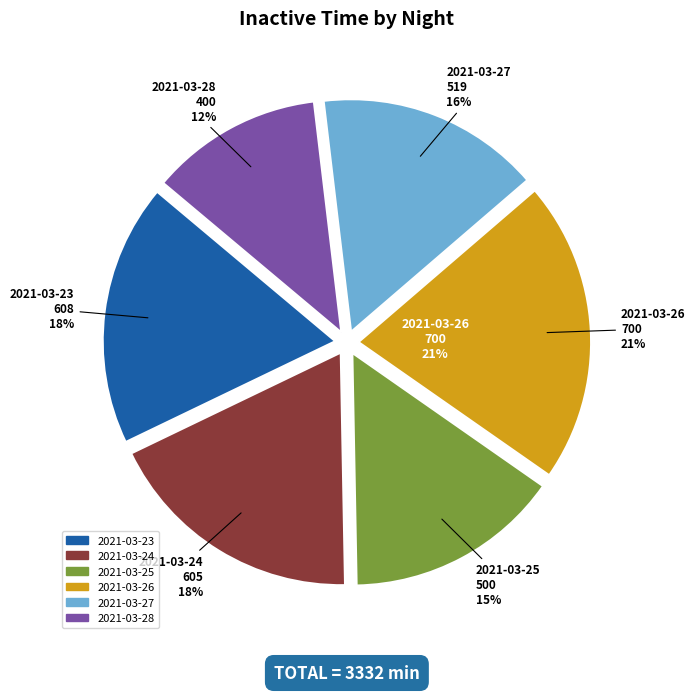

Which category has the biggest portion of the pie?

2021-03-26